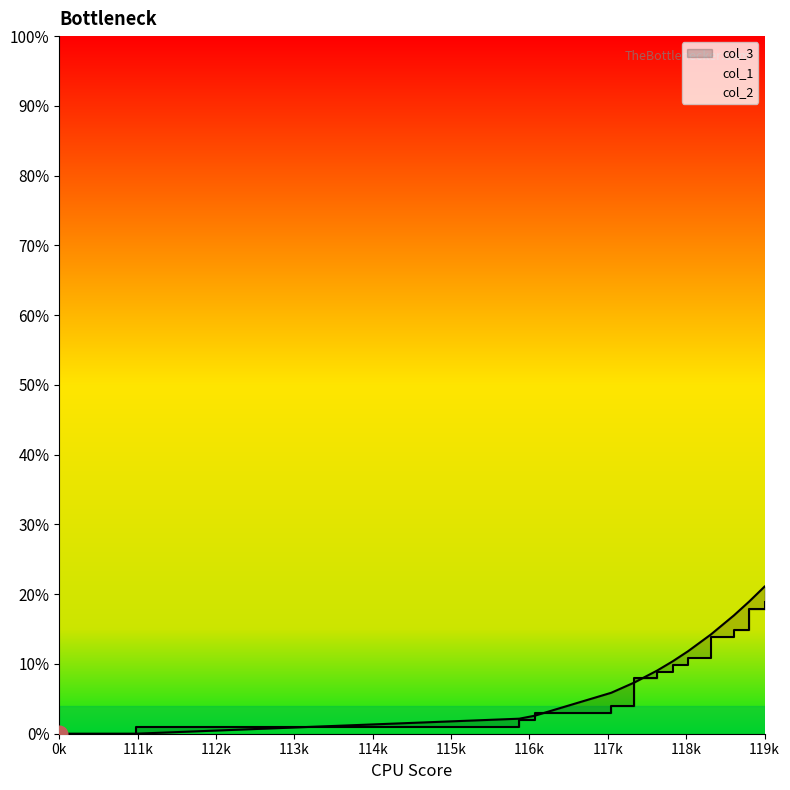

After their last crossing, which series has the higher values: col_1 or col_2?

col_2